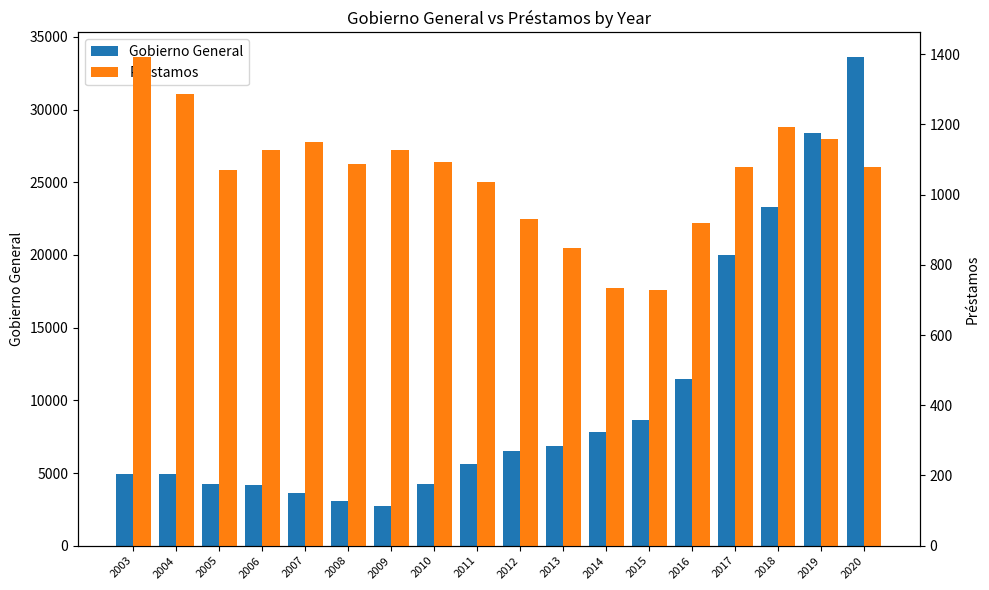

What is the minimum value shown in the chart?

728